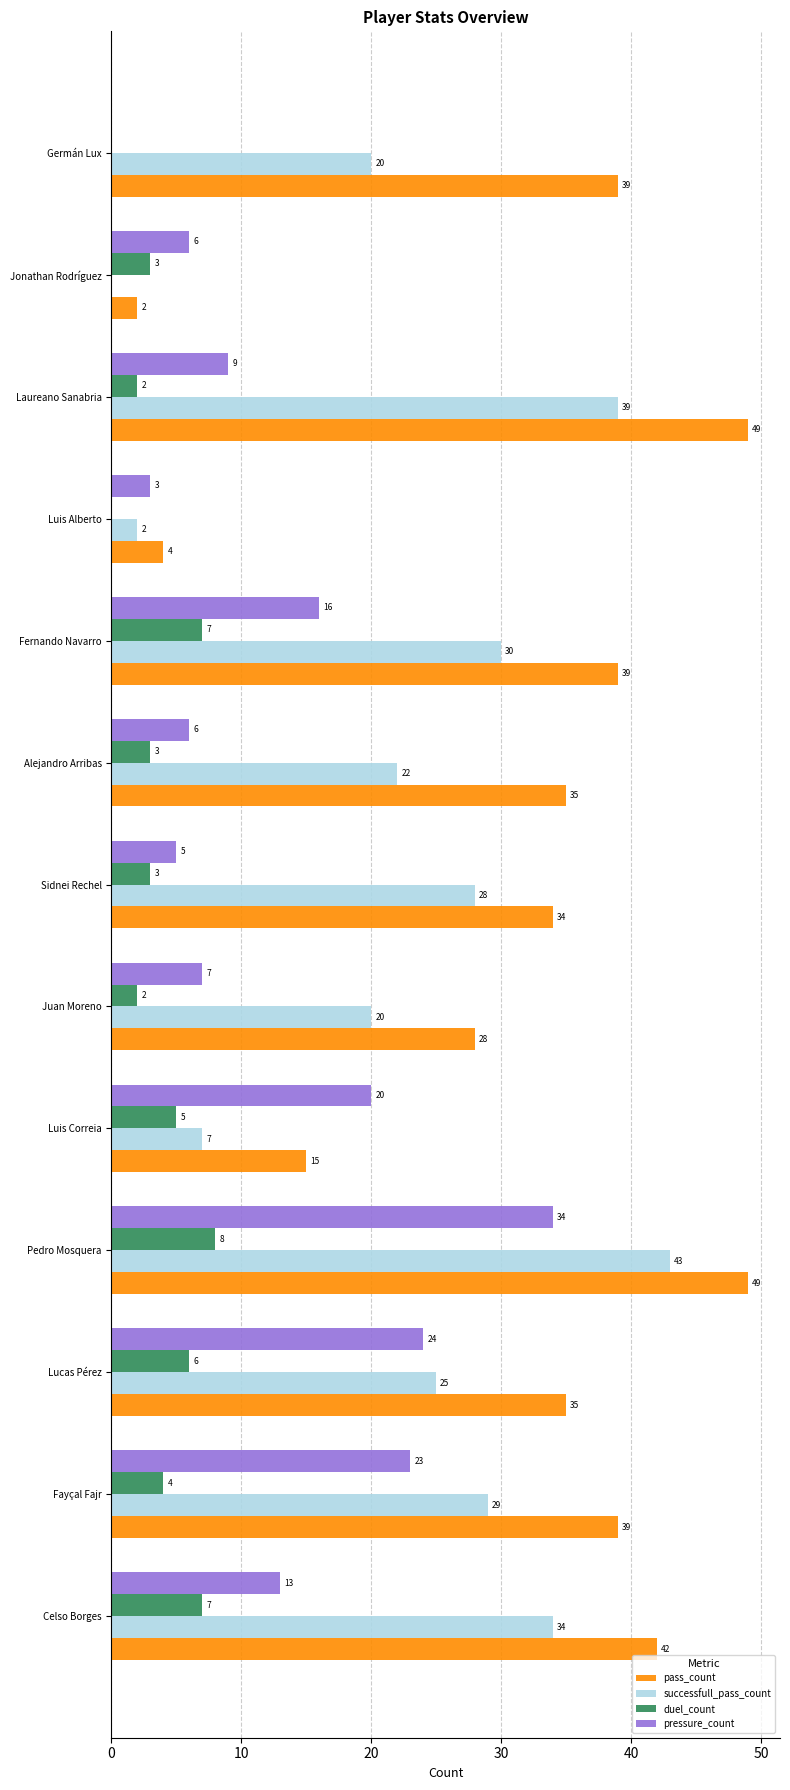

At which category is the sum across all series the highest?

Pedro Mosquera